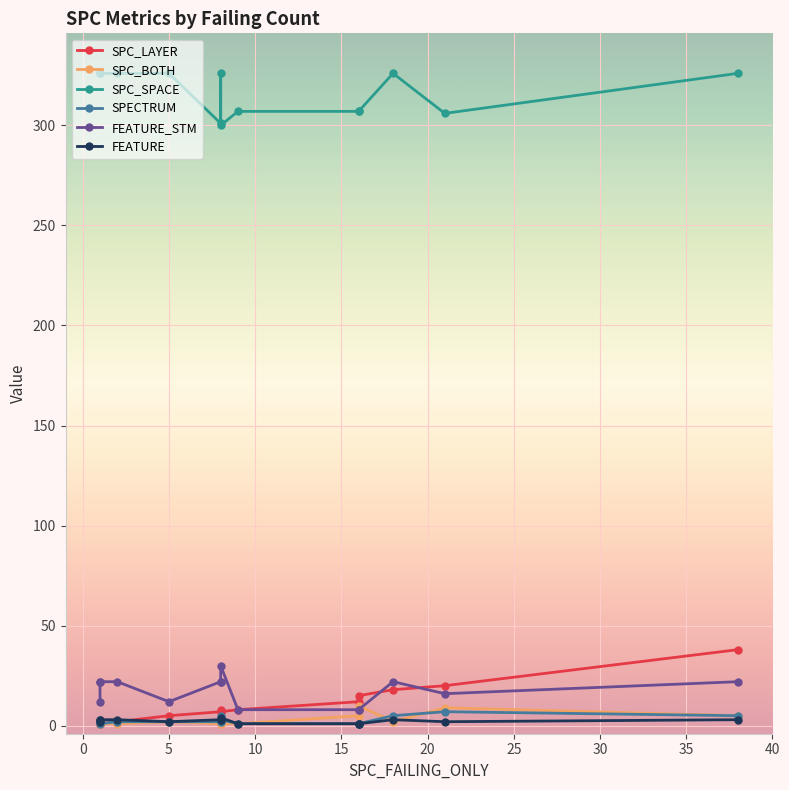

Rank the series by their maximum value, from highest to lowest.

SPC_SPACE, SPC_LAYER, FEATURE_STM, SPC_BOTH, SPECTRUM, FEATURE